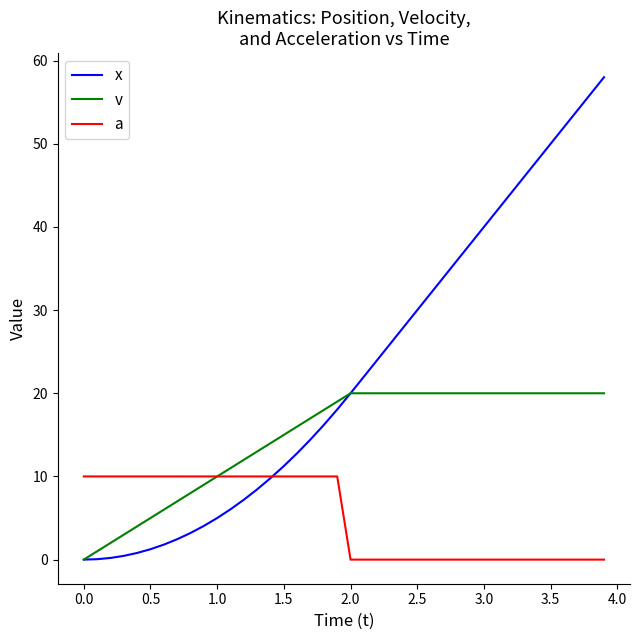

What are all the series names shown in the legend?

x, v, a